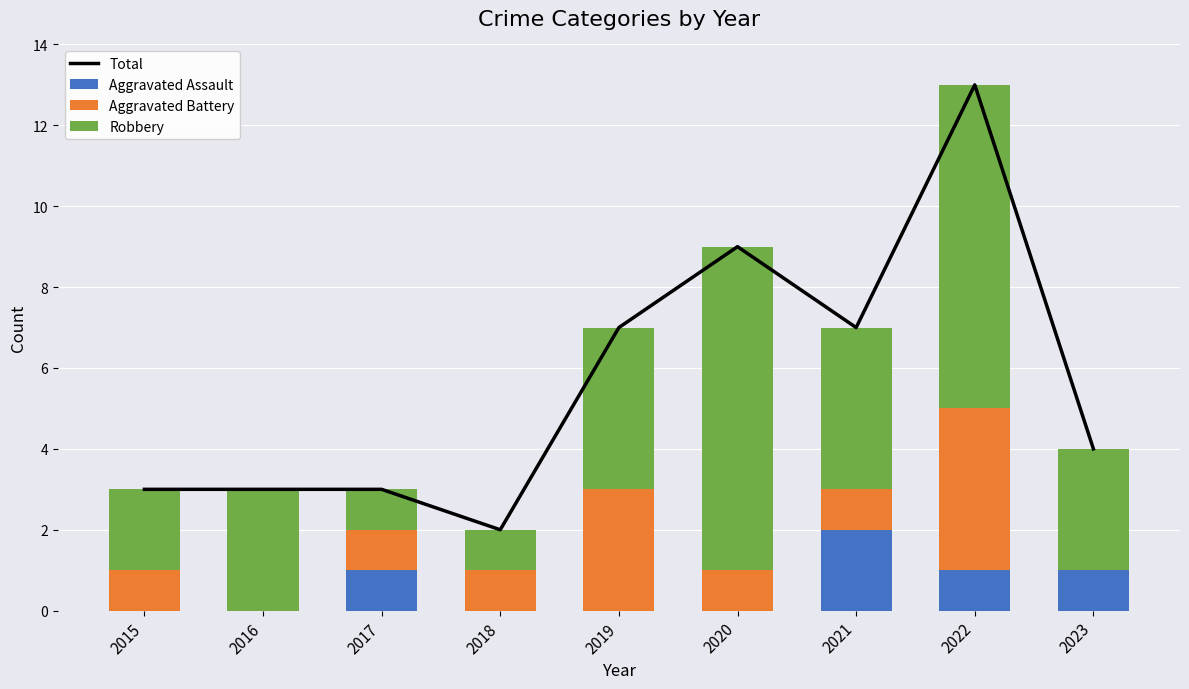

Rank the series by their maximum value, from highest to lowest.

Total, Robbery, Aggravated Battery, Aggravated Assault